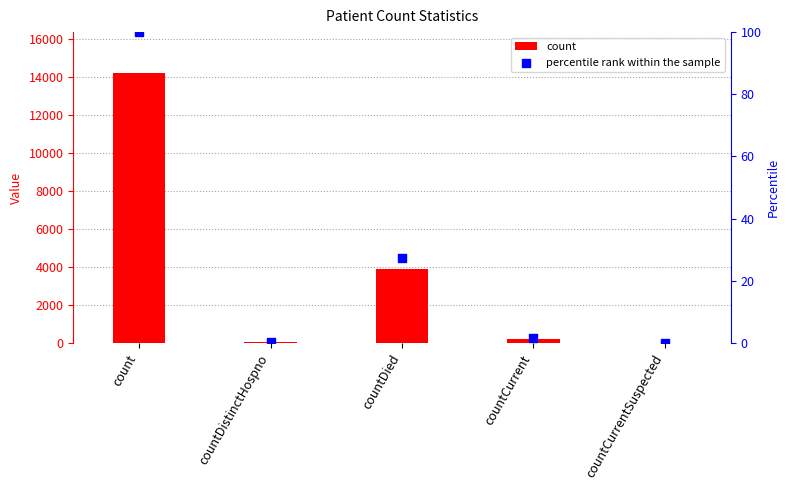

What are all the series names shown in the legend?

count, percentile rank within the sample